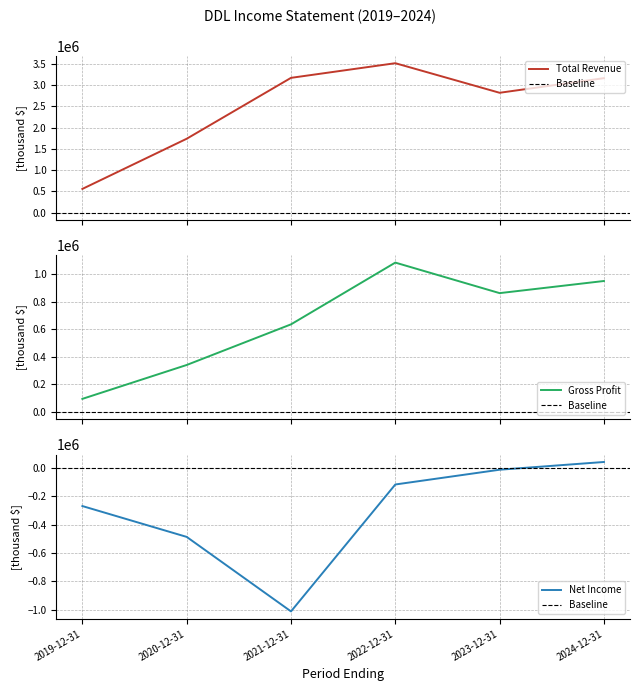

How many interior local peaks does the Gross Profit series have?

1